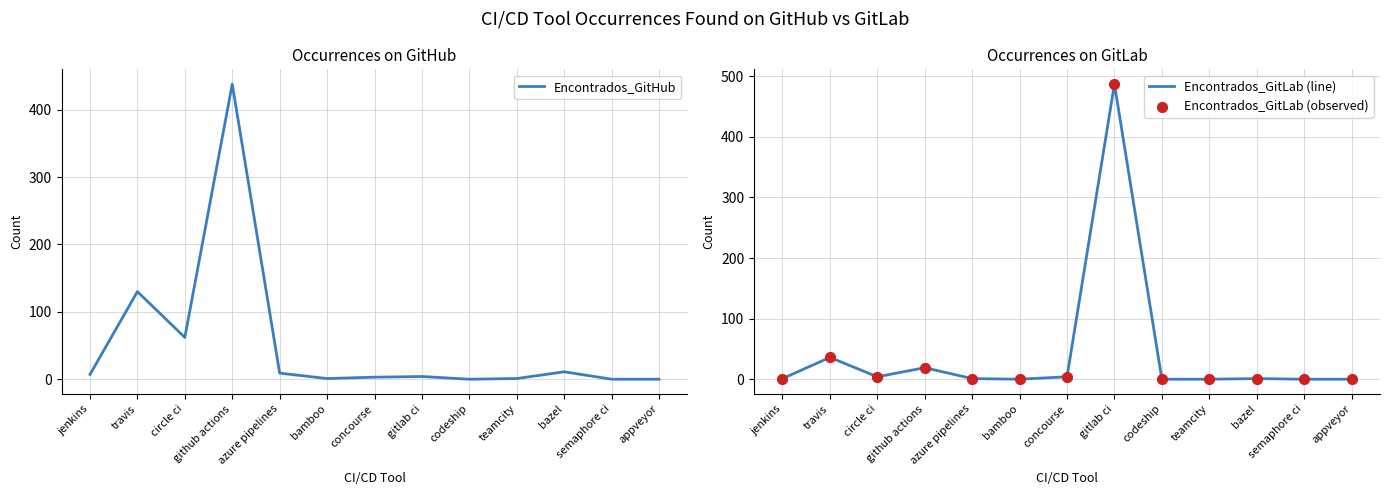

What are all the series names shown in the legend?

Encontrados_GitHub, Encontrados_GitLab (line), Encontrados_GitLab (observed)